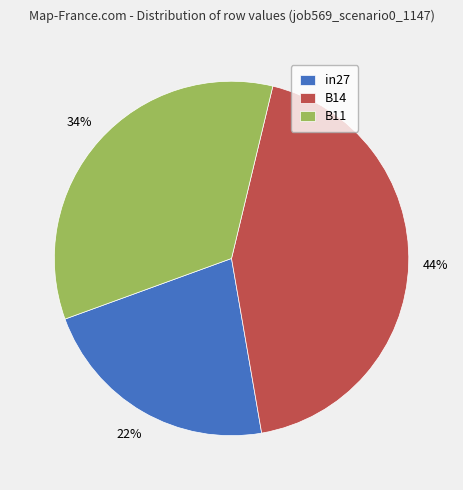

How many segments does this pie chart have?

3